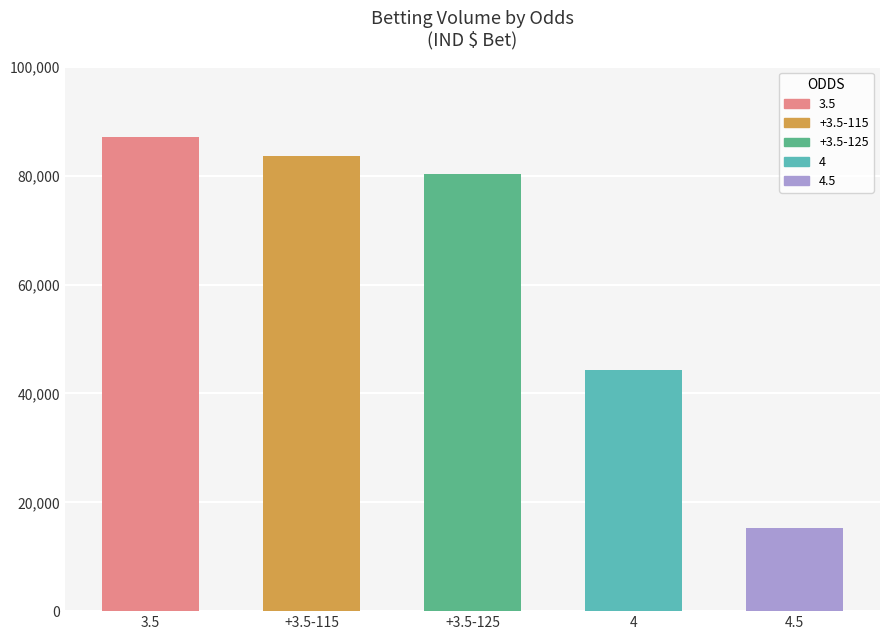

Between +3.5-125 and 3.5, which is larger?

3.5